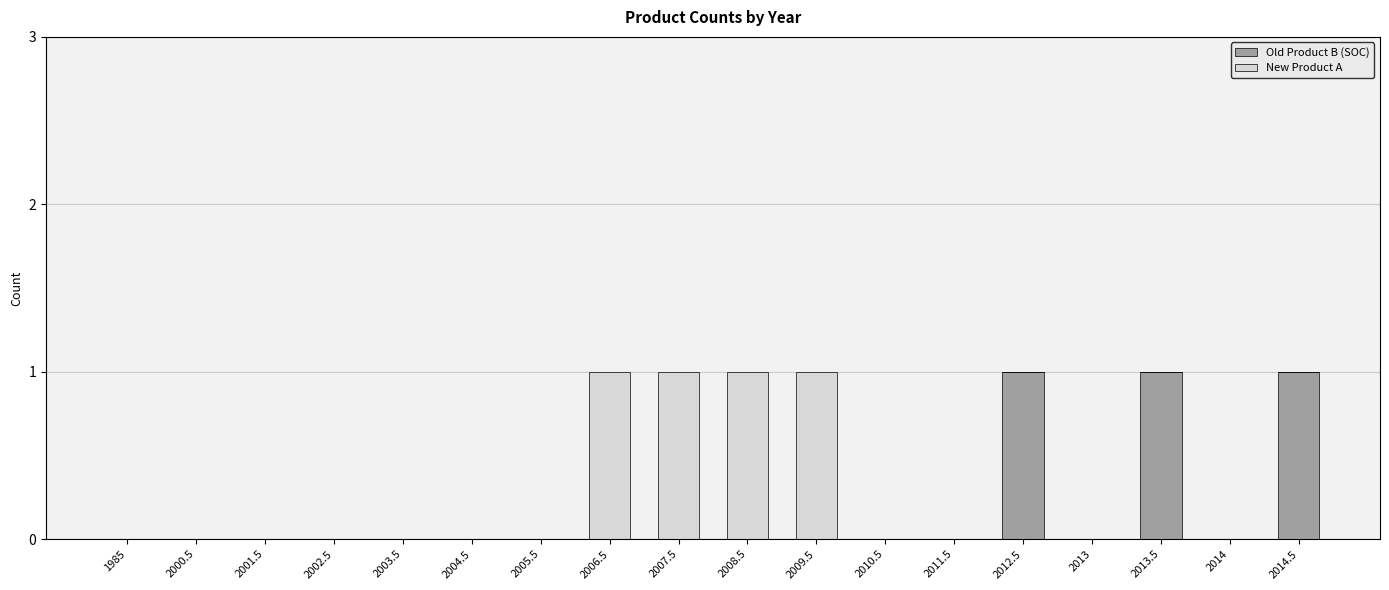

Are the bars grouped side by side (vs. stacked)?

No